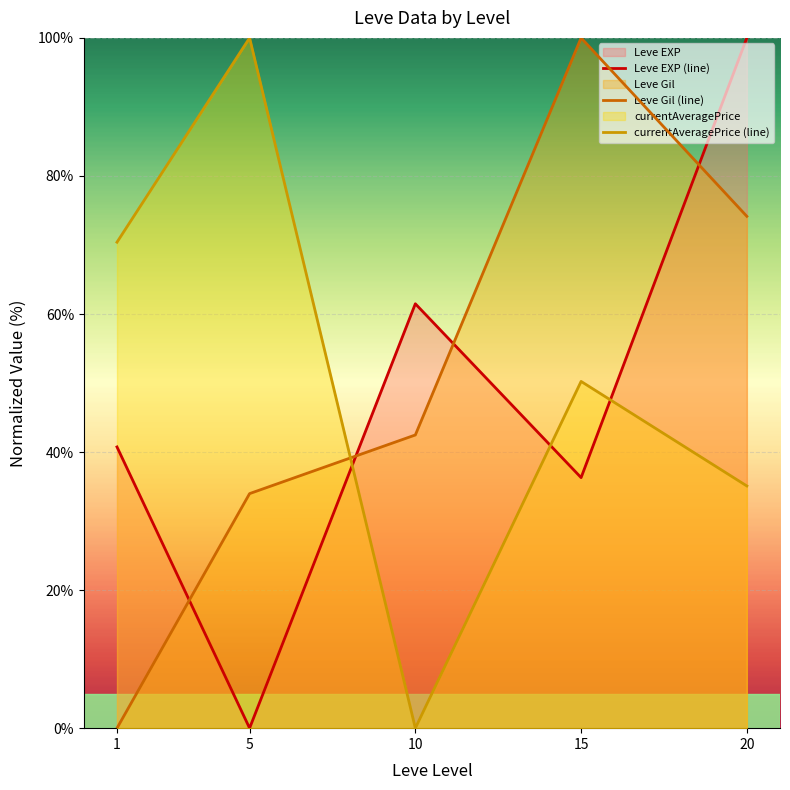

At which label is Leve Gil (line) closest to 50?

10